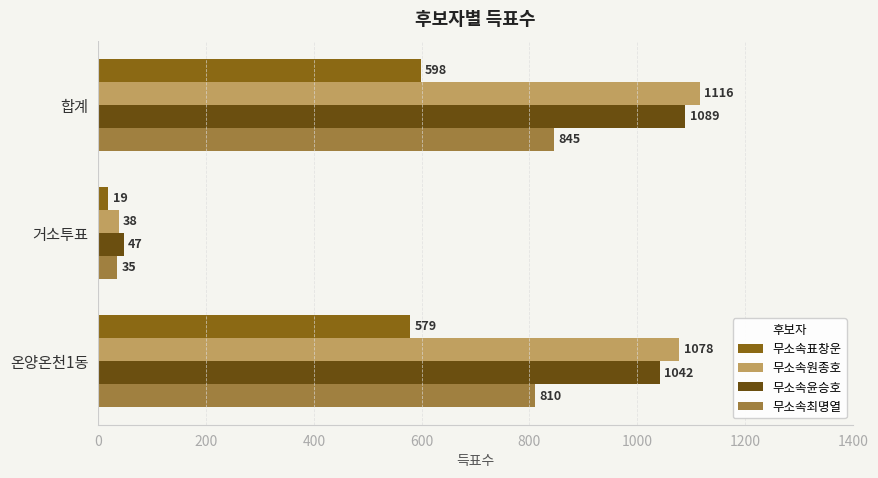

The 무소속원종호 series shows 1116 at 합계. True or false?

True